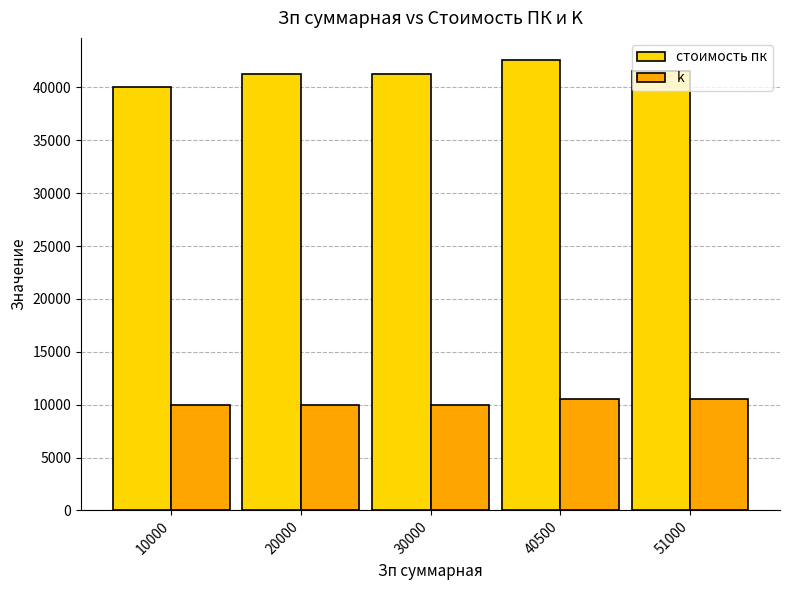

What is the difference between the maximum and second lowest values in the стоимость пк series?

1299.7